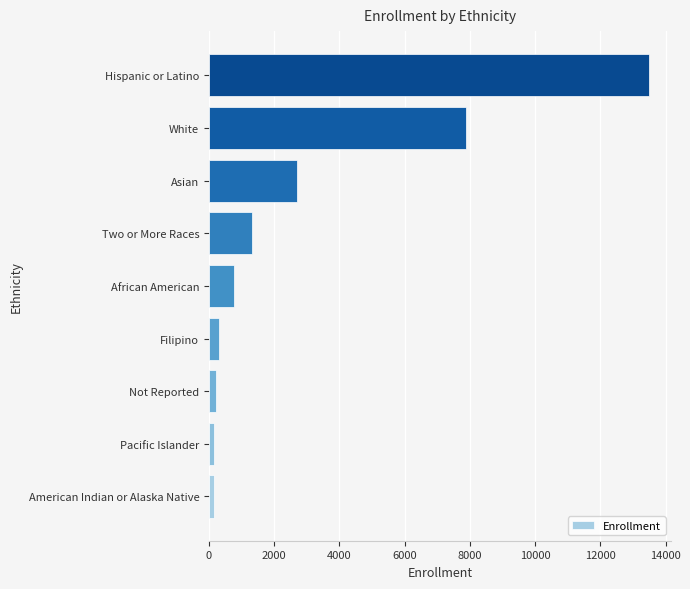

How many data points does each series have?

9